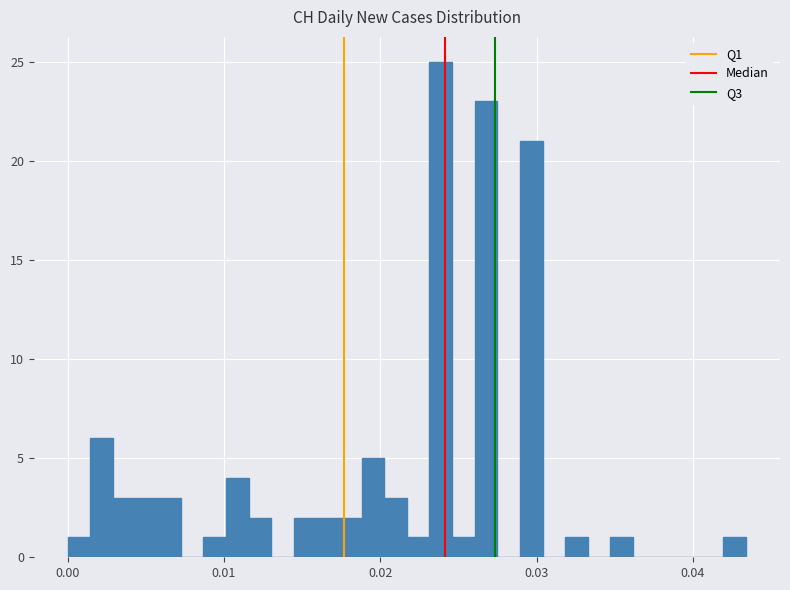

Around what value on the x-axis is the tallest bar? Give the approximate position of its centre, as read against the axis.

0.024